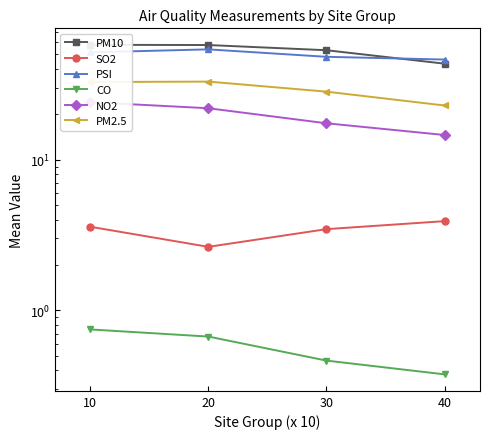

What is the smallest value displayed?

0.4